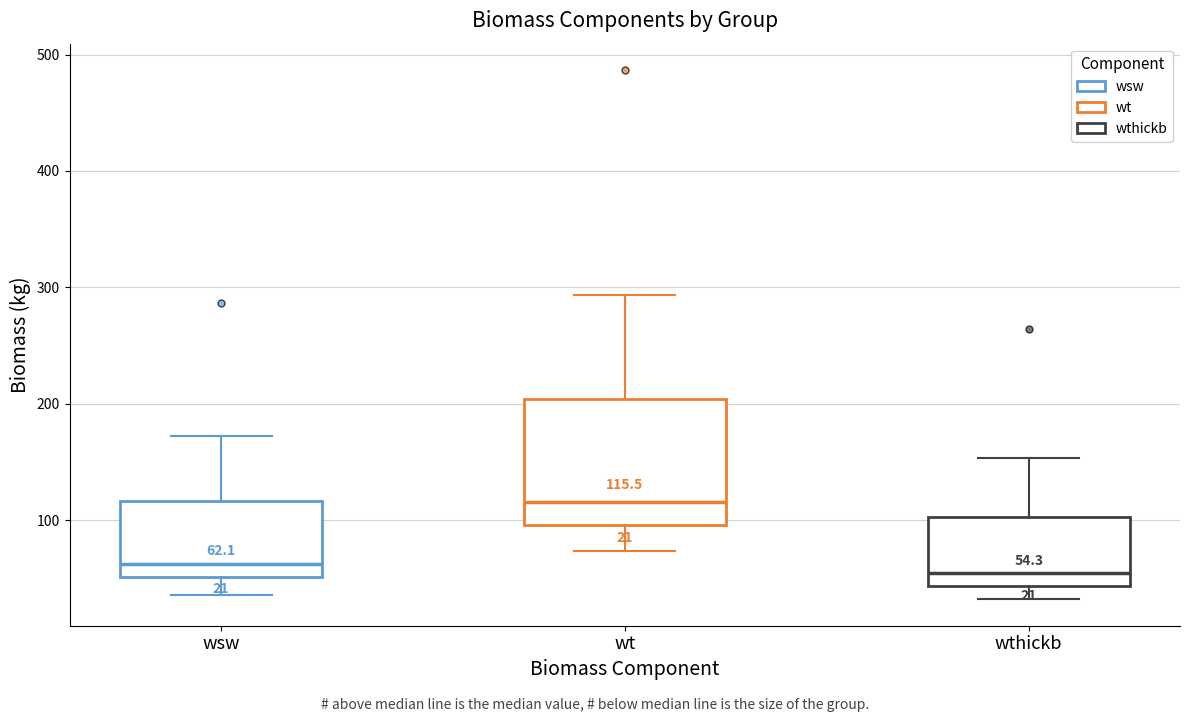

Which box's median line is the highest?

wt